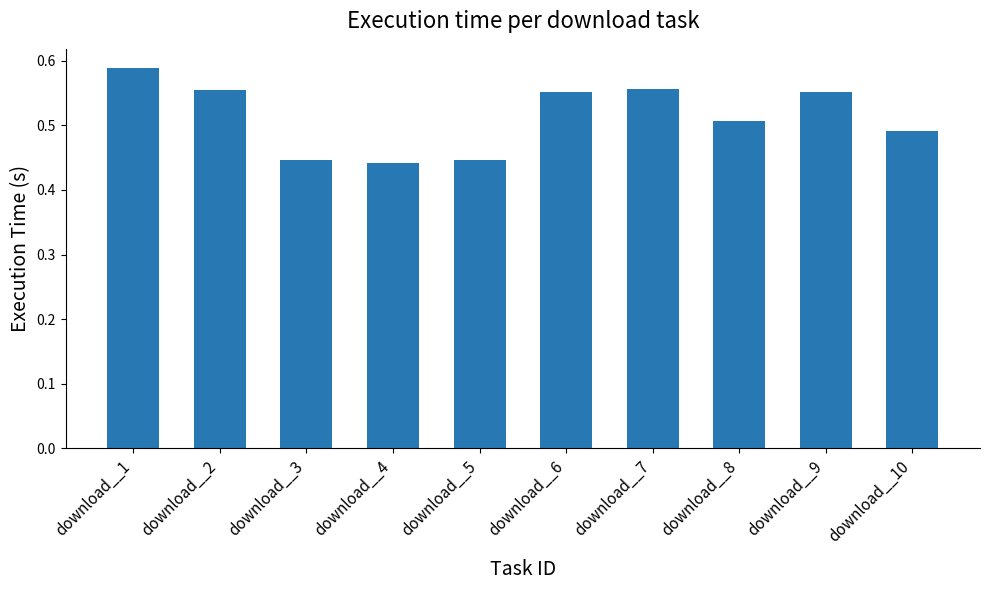

At which category does the chart reach its minimum across all series?

download__4